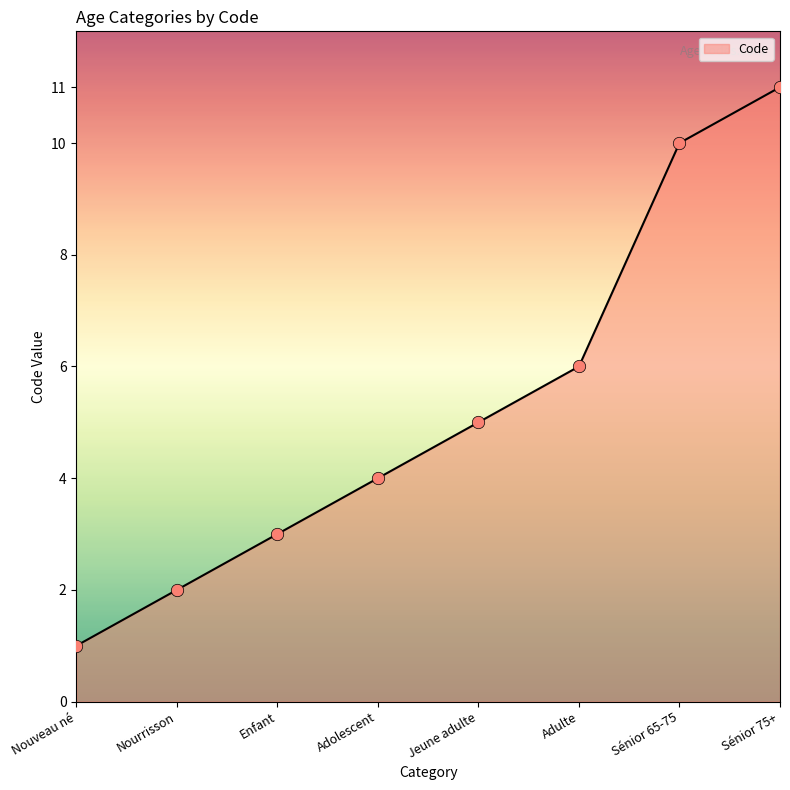

What is the change in value from Nourrisson to Sénior 65-75?

+8